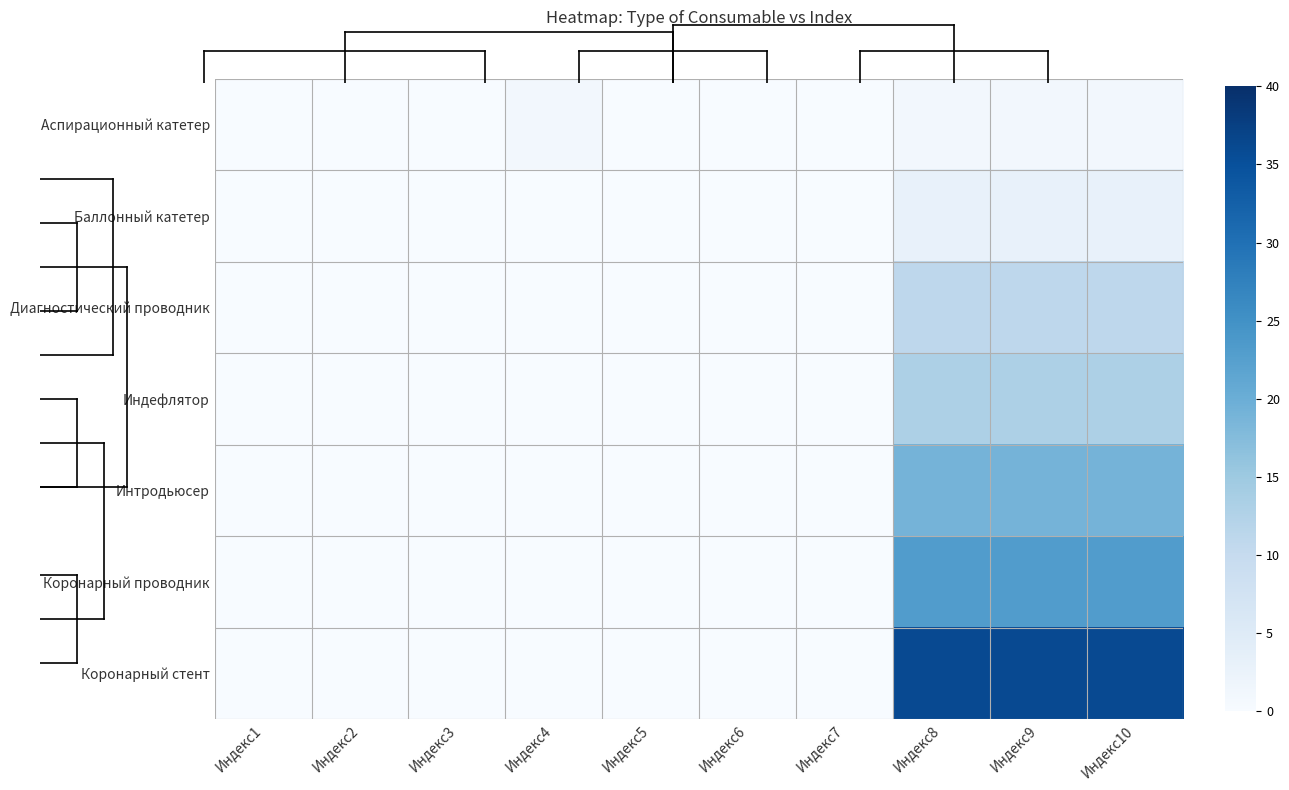

At which category is the sum across all series the highest?

Индекс8